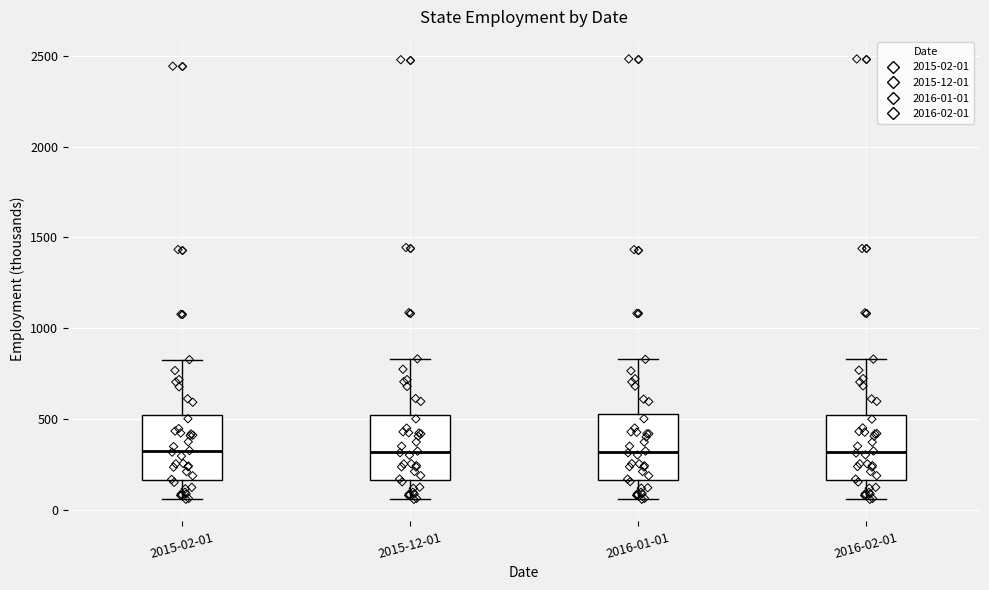

Reading left to right, read every box against the y-axis: the position of its median line, the range the box covers, and the ends of its whiskers. The values are not printed on the chart, so give them approximately, as read against the axis.

2015-02-01: median 300, box 150 to 550, whiskers 50 to 850
2015-12-01: median 300, box 150 to 550, whiskers 50 to 850
2016-01-01: median 300, box 150 to 550, whiskers 50 to 850
2016-02-01: median 300, box 150 to 550, whiskers 50 to 850